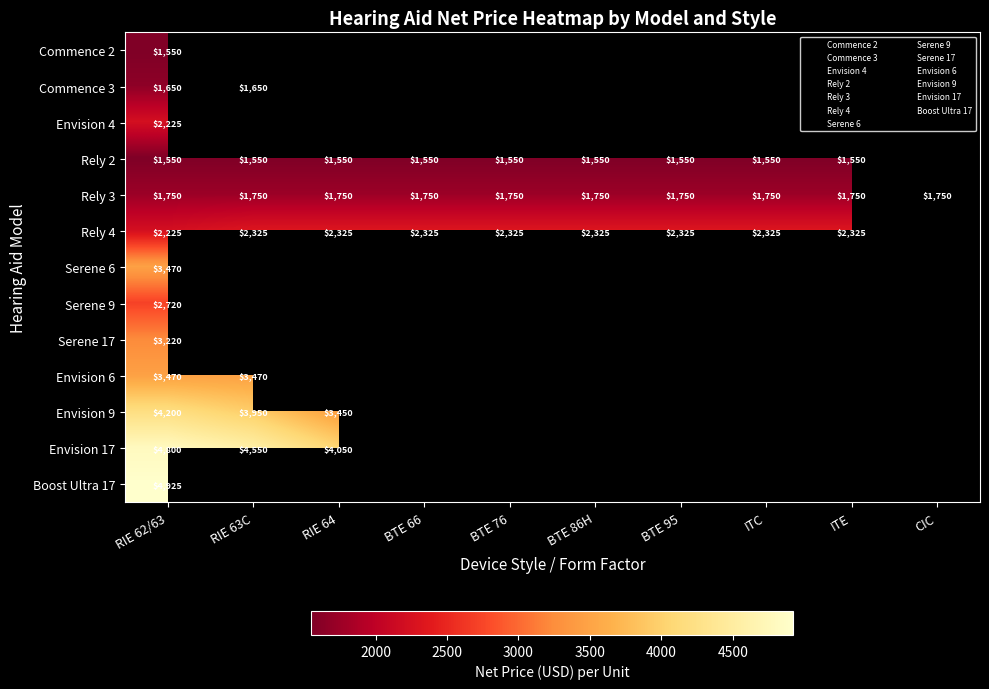

True or false: Boost Ultra 17 has a value of -1915 at 8.

False